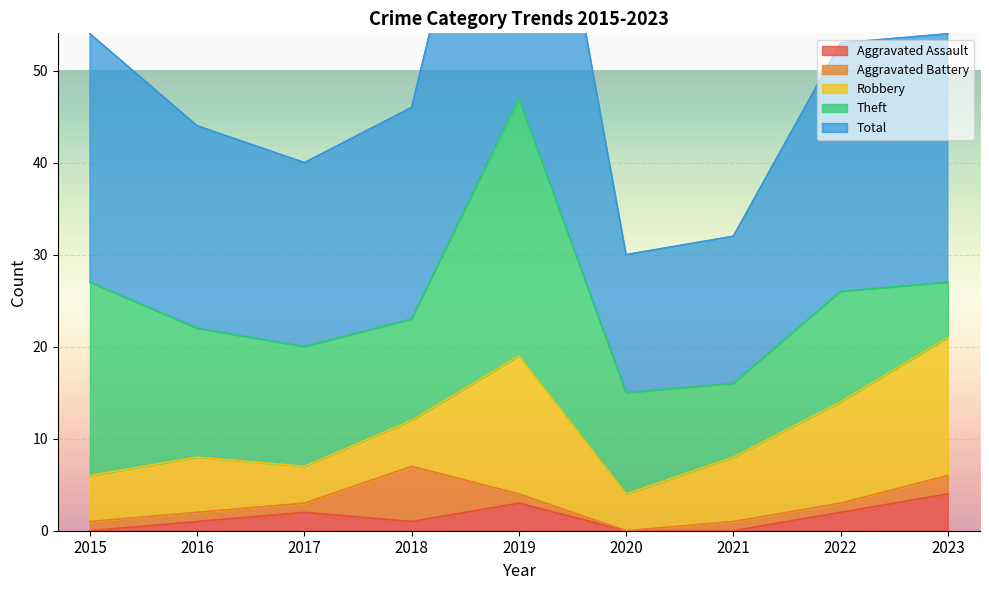

Which series has the largest total across all categories?

Total